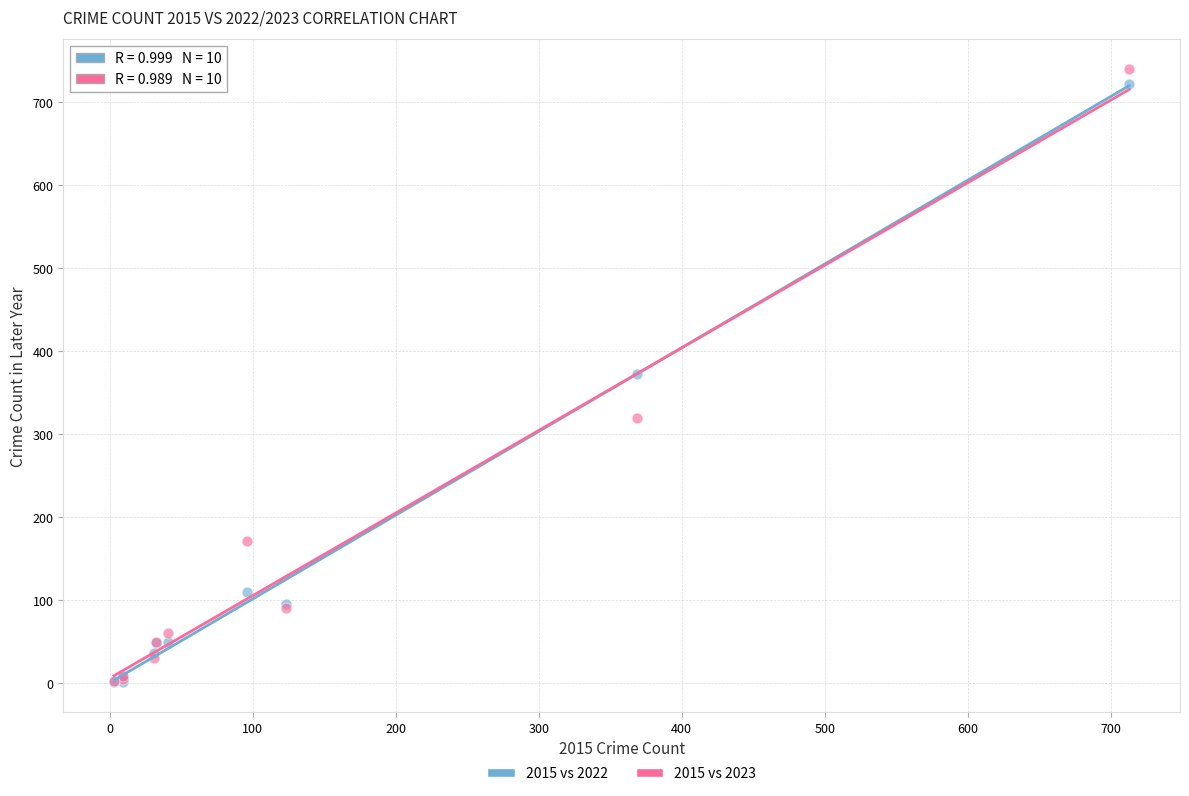

In the 2015 vs 2022 series, what Y value is closest to 362?

372